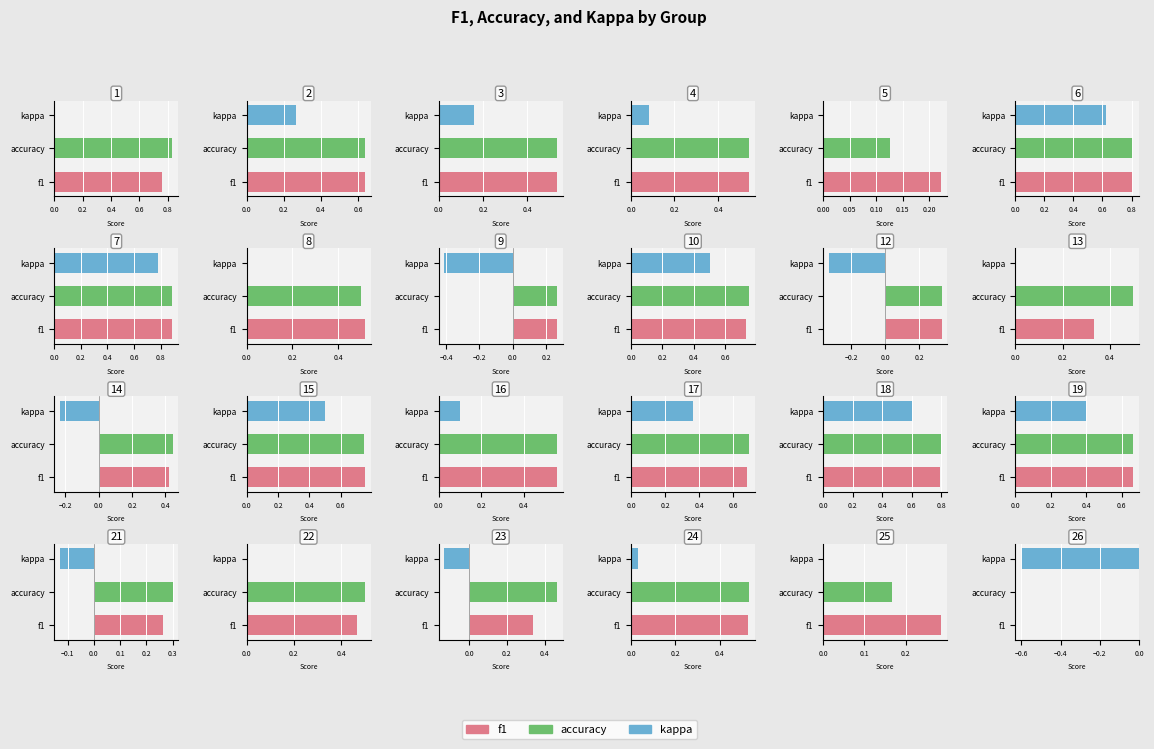

At how many categories does at least one series exceed 0?

23